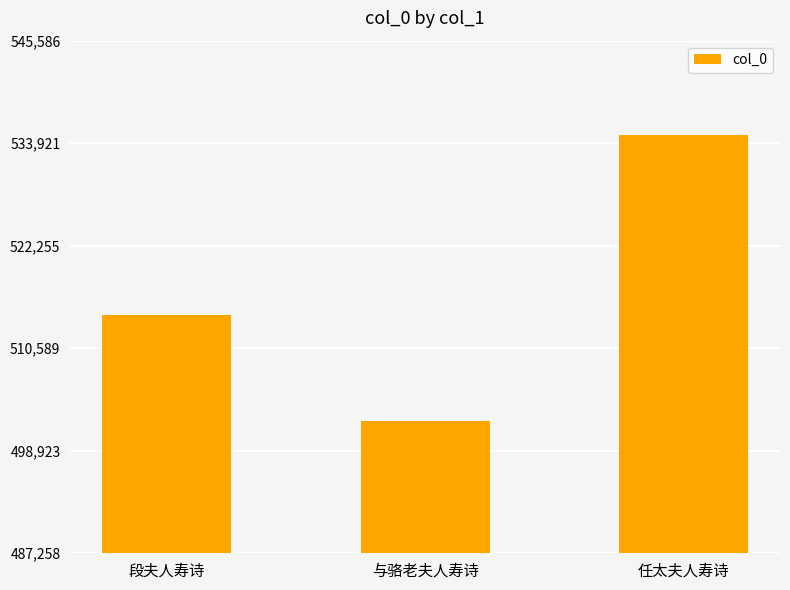

Which label corresponds to the smallest value in the chart?

与骆老夫人寿诗